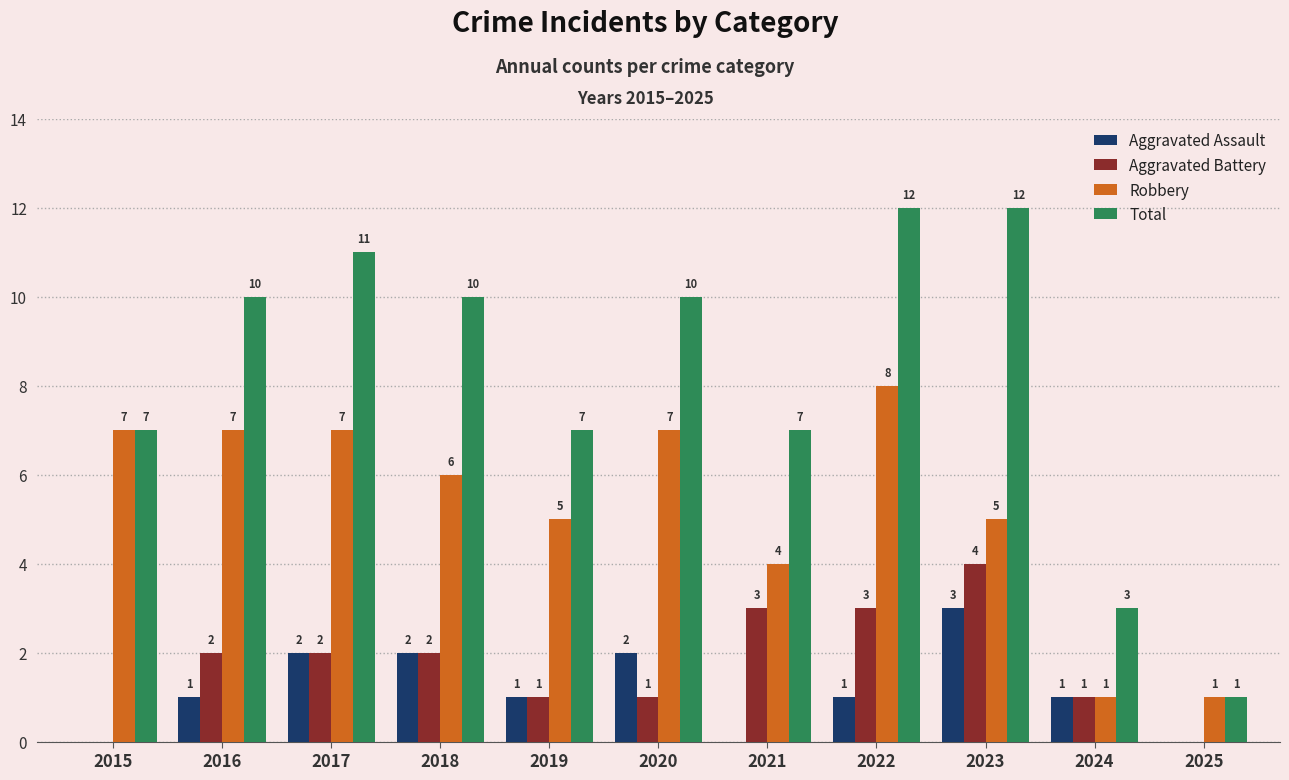

How many distinct data groups are displayed?

4